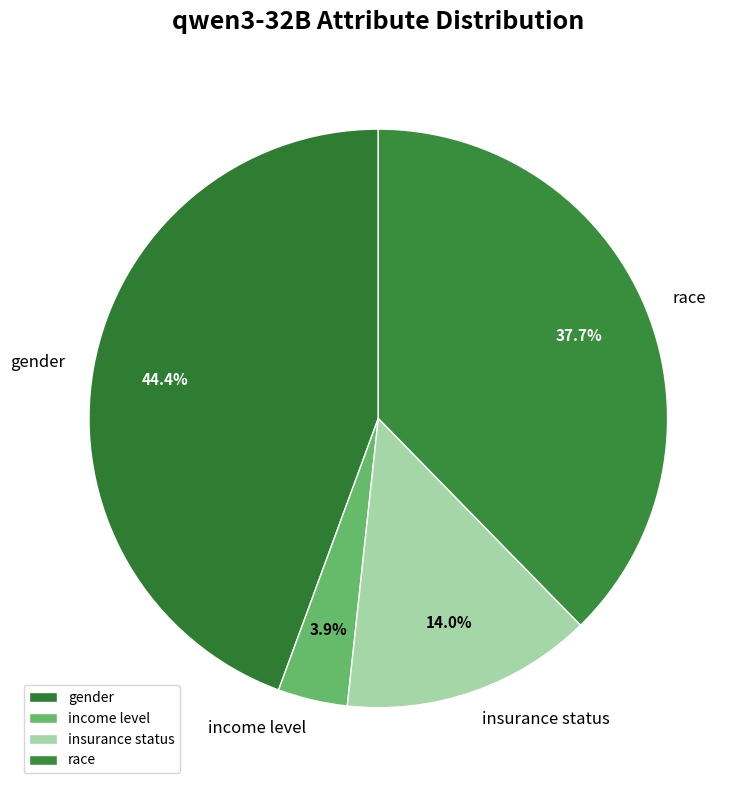

To the nearest percent, what is the difference between the gender and insurance status slice percentages?

30%